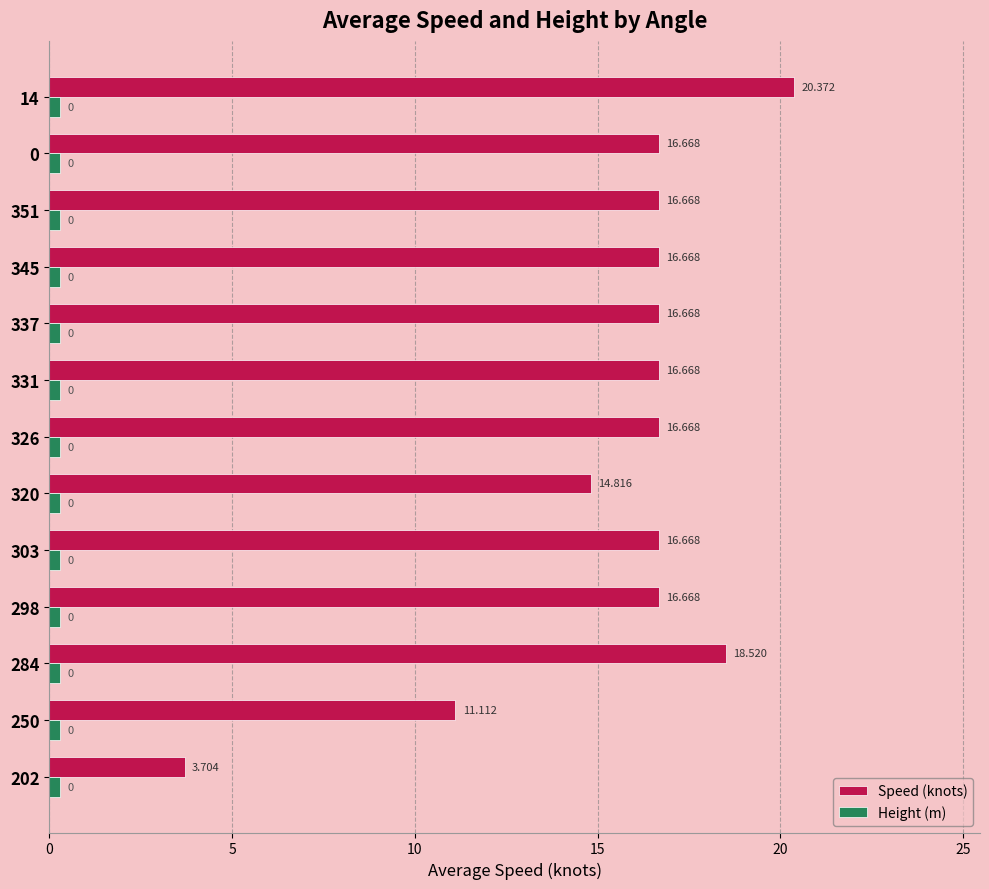

List the series in order of their peak value, highest first.

Speed (knots), Height (m)